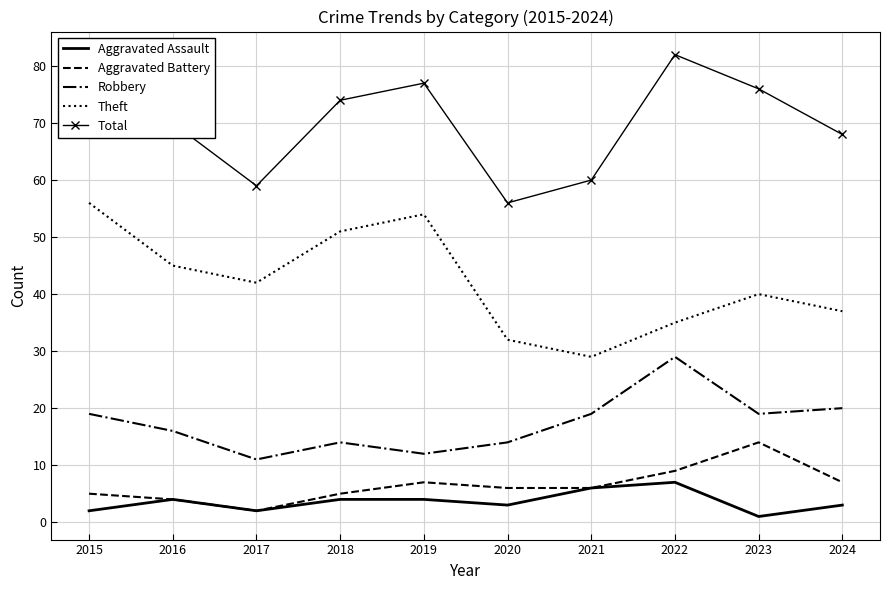

What is the greatest value displayed?

82